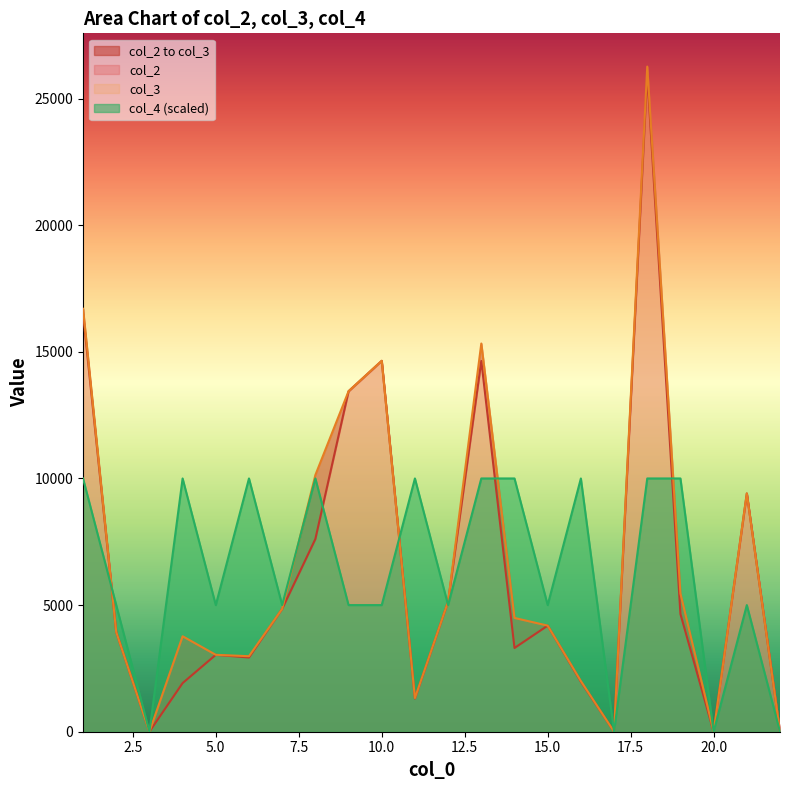

What is the value of the col_2 point at the 8th from the left?

7609.0